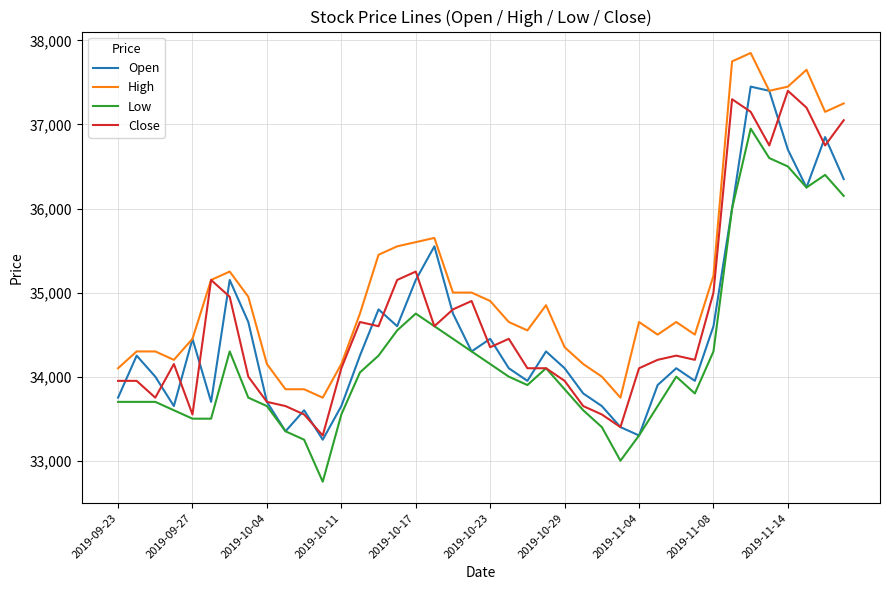

What is the greatest value displayed?

37850